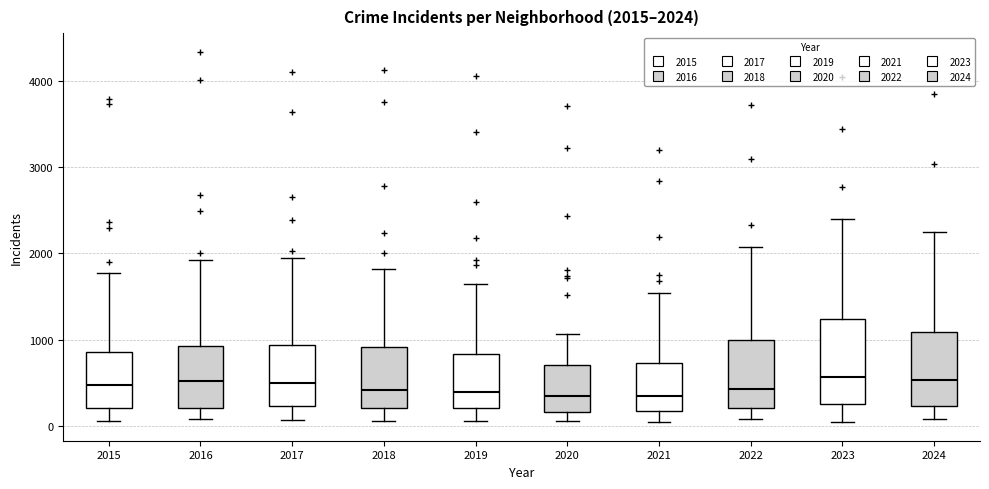

Comparing the boxes themselves (not the whiskers), which one is the tallest?

2023